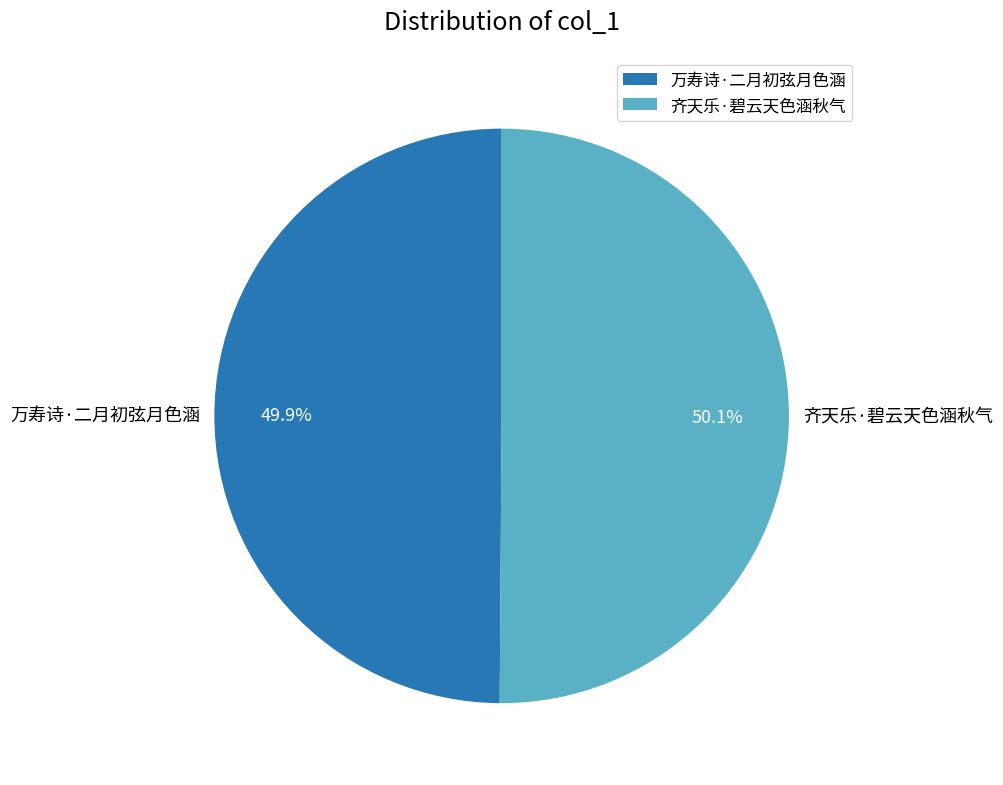

Does any single category account for the majority?

Yes